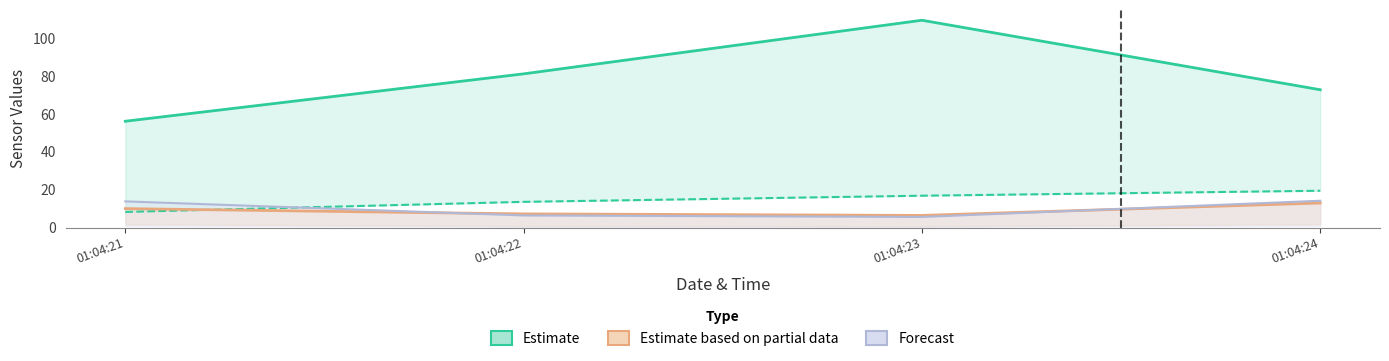

How many distinct data groups are displayed?

4